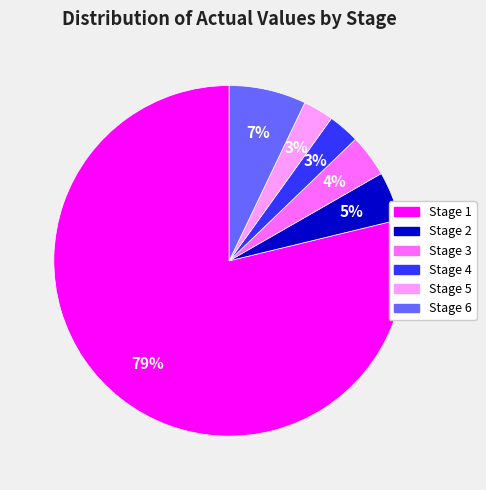

To the nearest percent, what is the difference between the Stage 3 and Stage 4 slice percentages?

1%